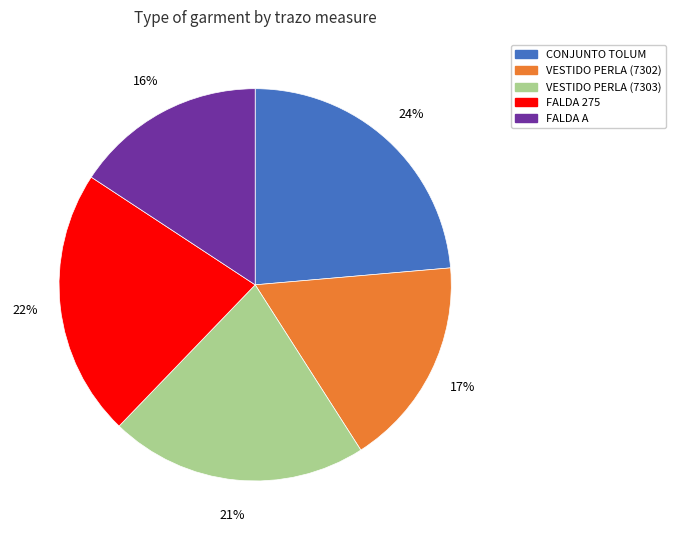

To the nearest percent, what is the average slice percentage?

20%